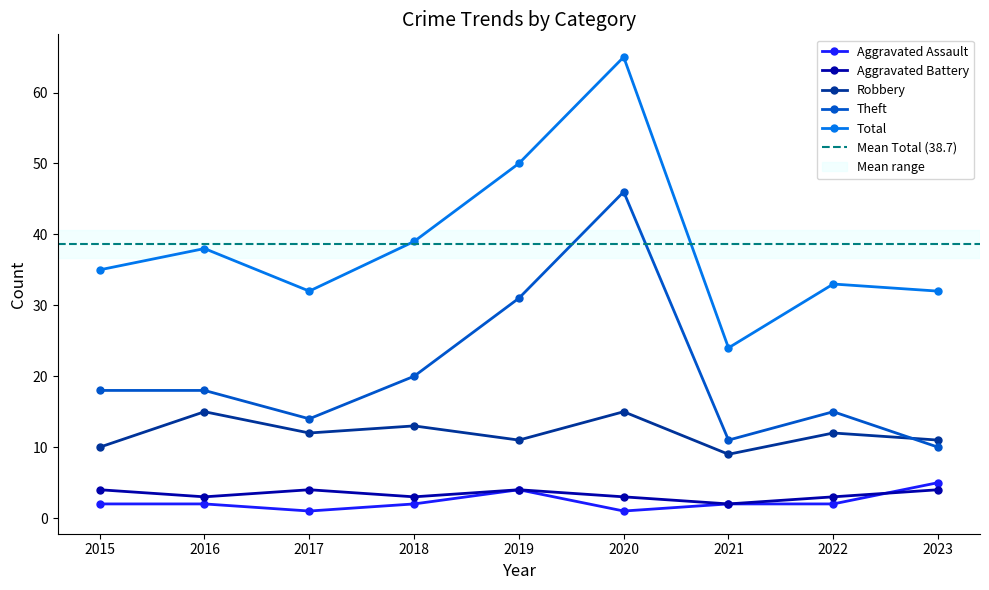

Reading left to right, list all the values displayed in this chart.

Aggravated Assault: 2015=2	2016=2	2017=1	2018=2	2019=4	2020=1	2021=2	2022=2	2023=5
Aggravated Battery: 2015=4	2016=3	2017=4	2018=3	2019=4	2020=3	2021=2	2022=3	2023=4
Robbery: 2015=10	2016=15	2017=12	2018=13	2019=11	2020=15	2021=9	2022=12	2023=11
Theft: 2015=18	2016=18	2017=14	2018=20	2019=31	2020=46	2021=11	2022=15	2023=10
Total: 2015=35	2016=38	2017=32	2018=39	2019=50	2020=65	2021=24	2022=33	2023=32